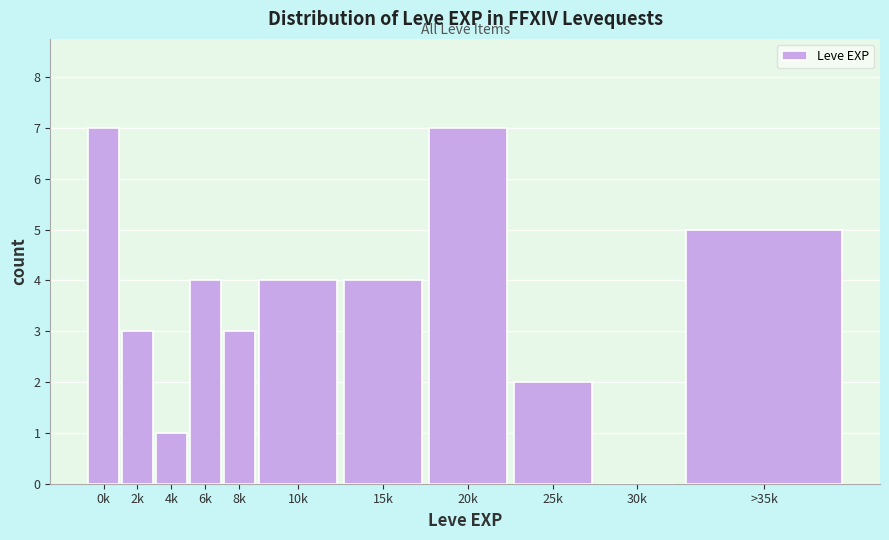

Reading left to right, list all the values displayed in this chart.

0k=7	2k=3	4k=1	6k=4	8k=3	10k=4	15k=4	20k=7	25k=2	30k=0	>35k=5